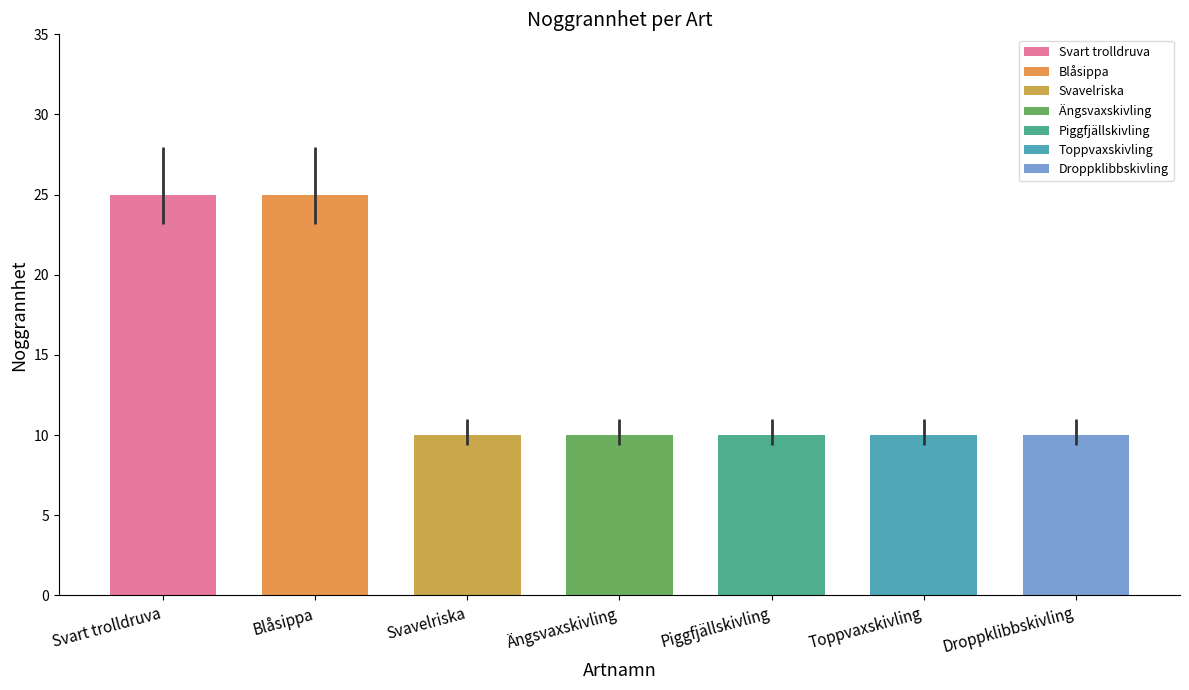

What is the smallest value displayed?

10